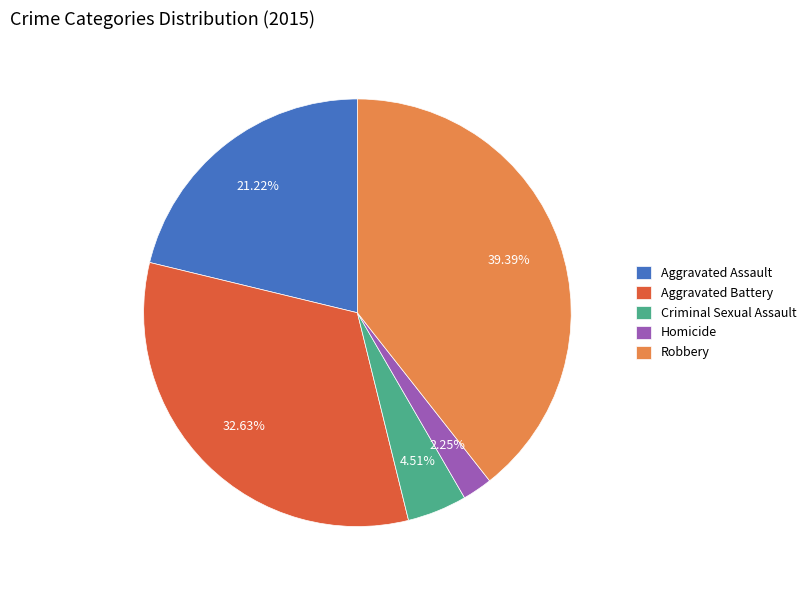

To the nearest percent, what is the average slice percentage?

20%